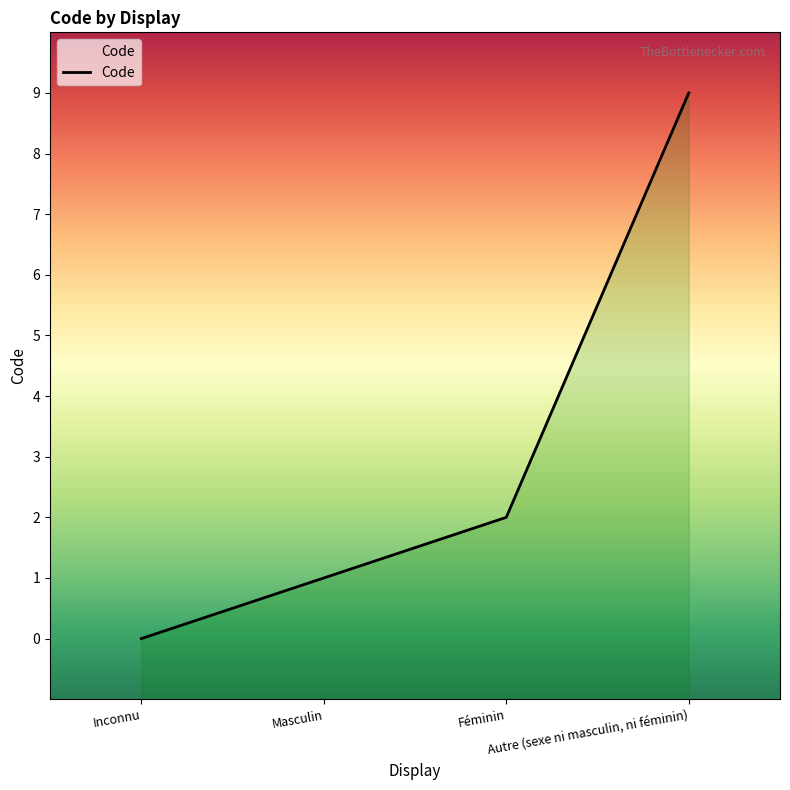

What is the label of the 1st point from the right?

Autre (sexe ni masculin, ni féminin)